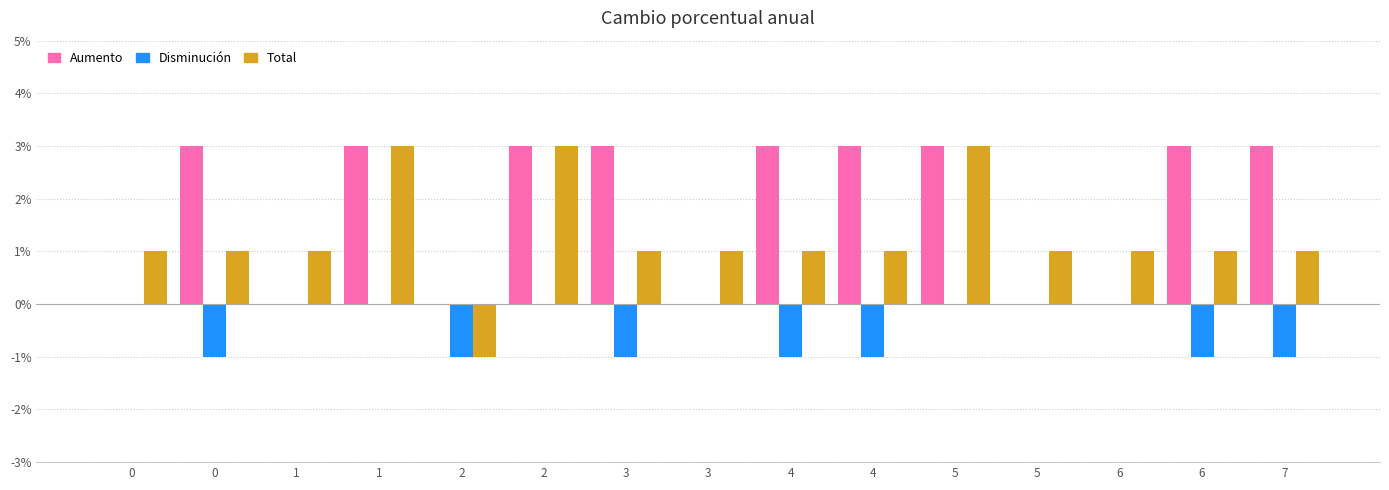

What are all the series names shown in the legend?

Aumento, Disminución, Total